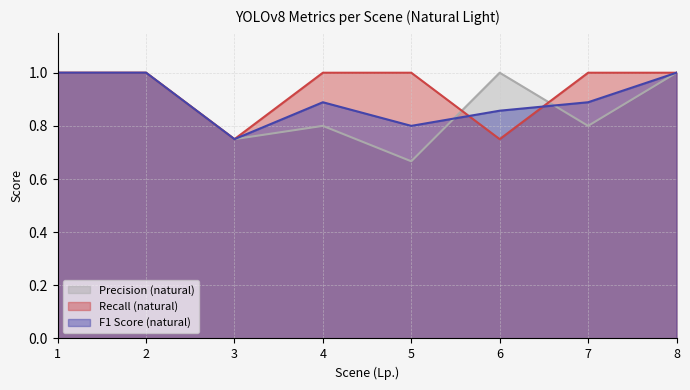

Count the F1 Score (natural) values in the range 0 to 1.

8